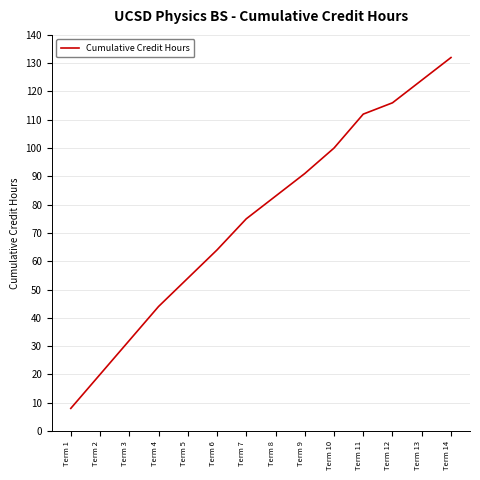

Rank the categories by value from highest to lowest.

Term 14, Term 13, Term 12, Term 11, Term 10, Term 9, Term 8, Term 7, Term 6, Term 5, Term 4, Term 3, Term 2, Term 1